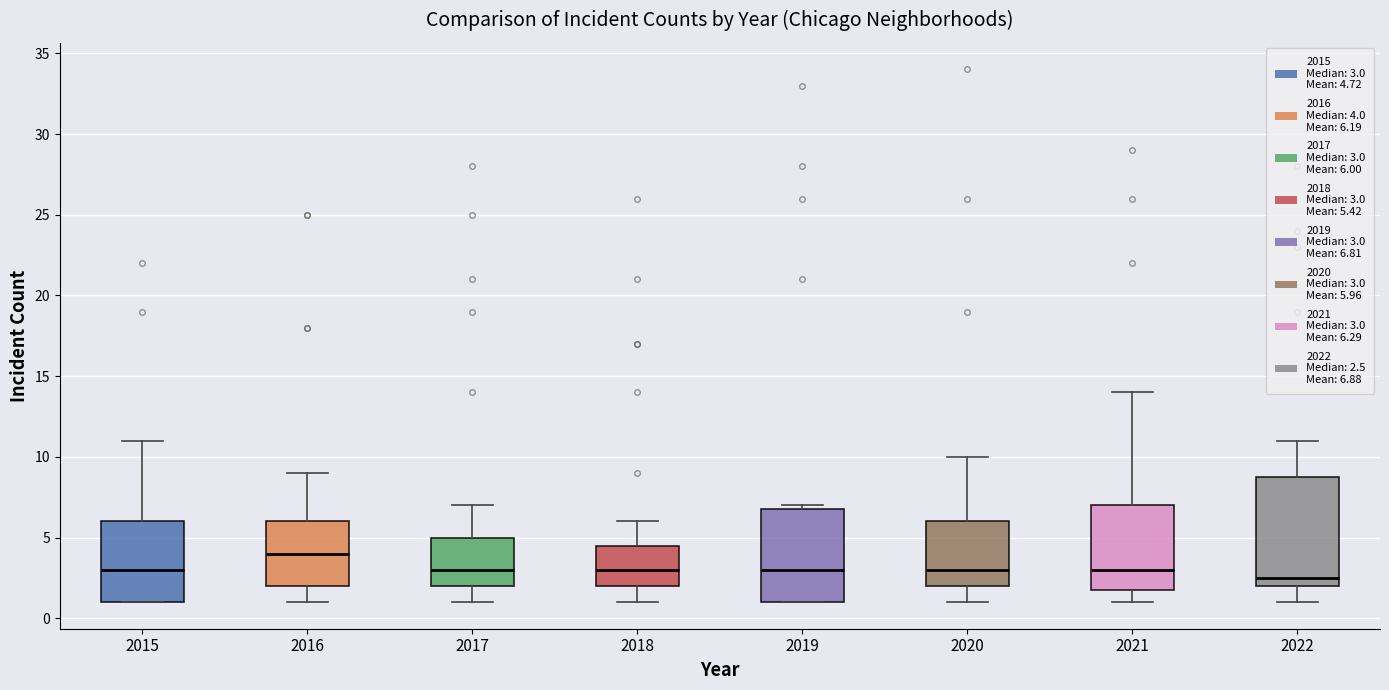

Comparing the boxes themselves (not the whiskers), which one is the tallest?

2022